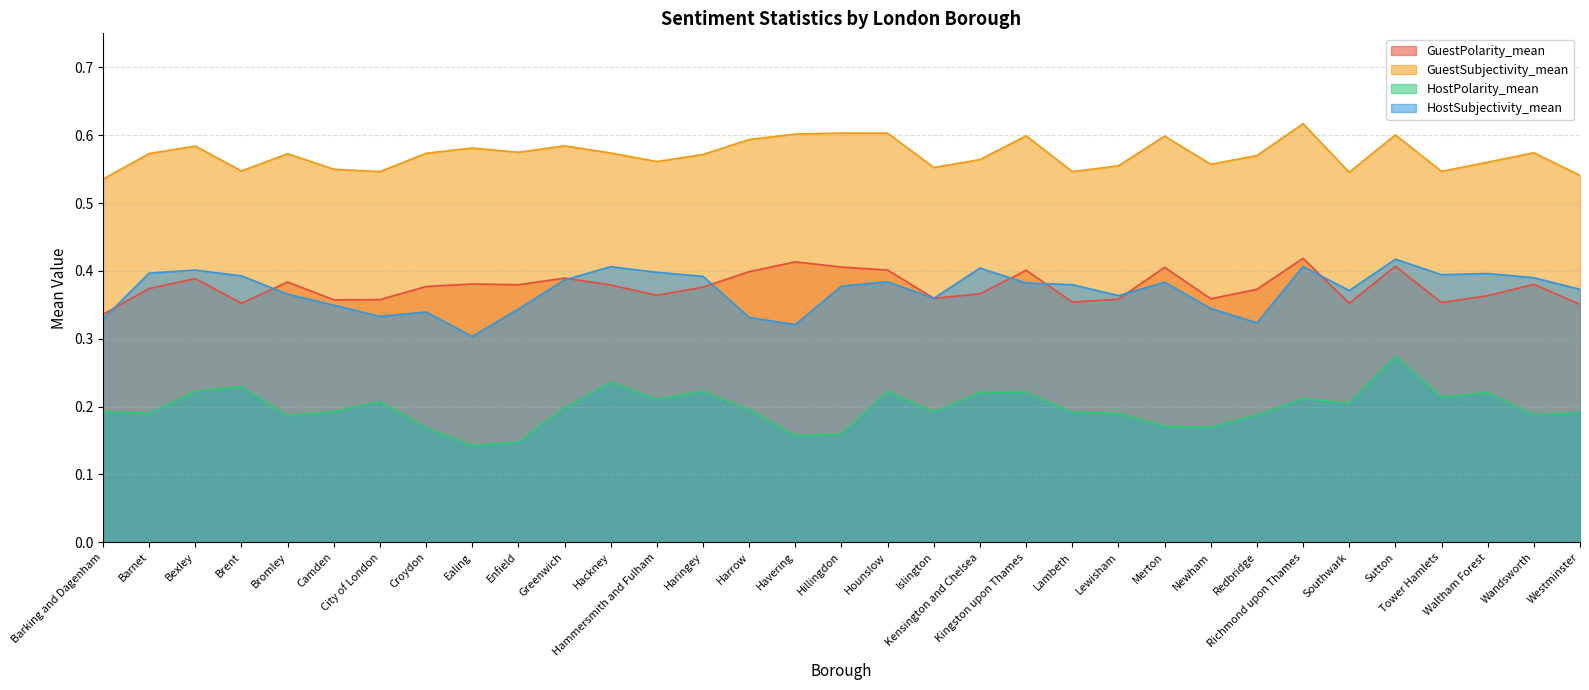

The GuestPolarity_mean series shows 0.4 at Islington. True or false?

True